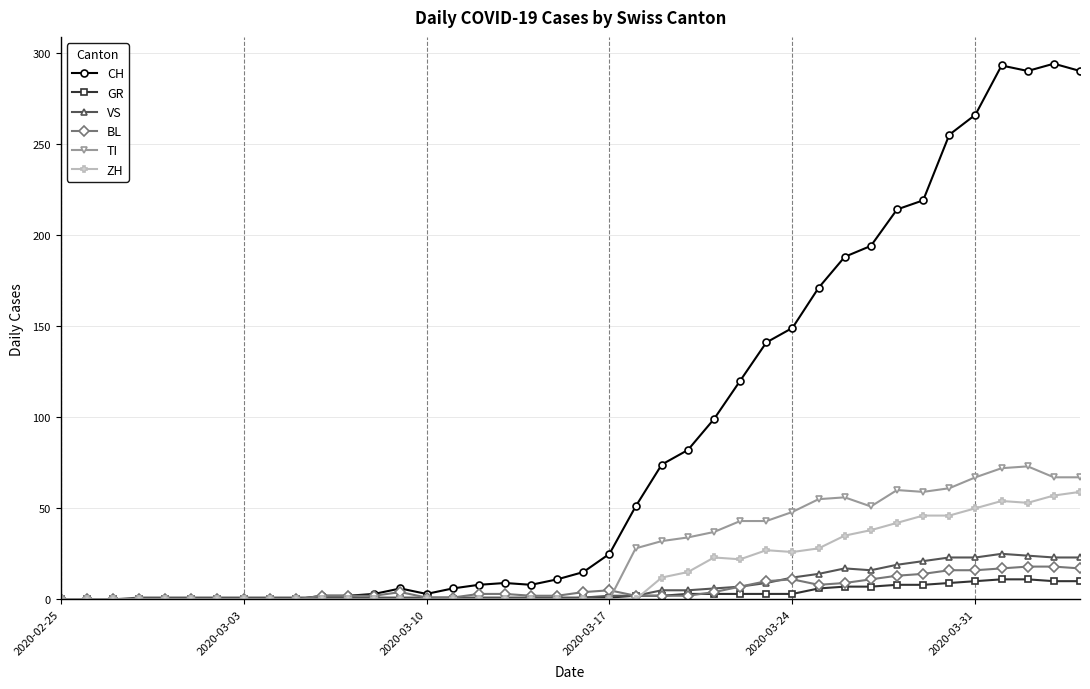

Which series has the largest total across all categories?

CH